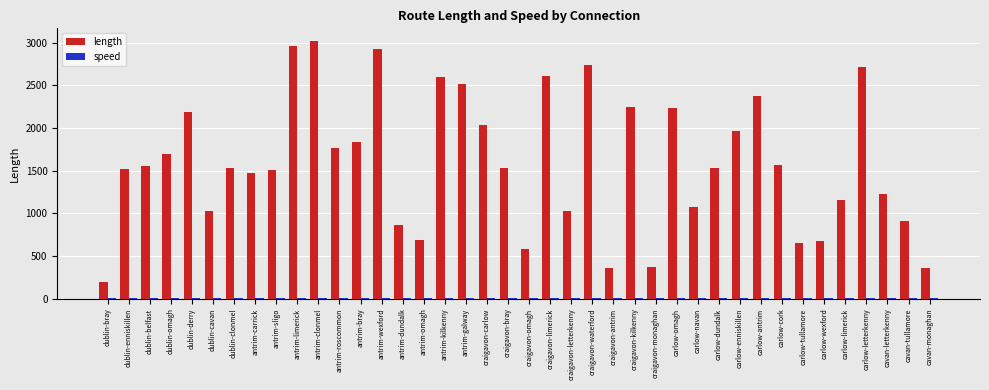

Which series has the largest total across all categories?

length